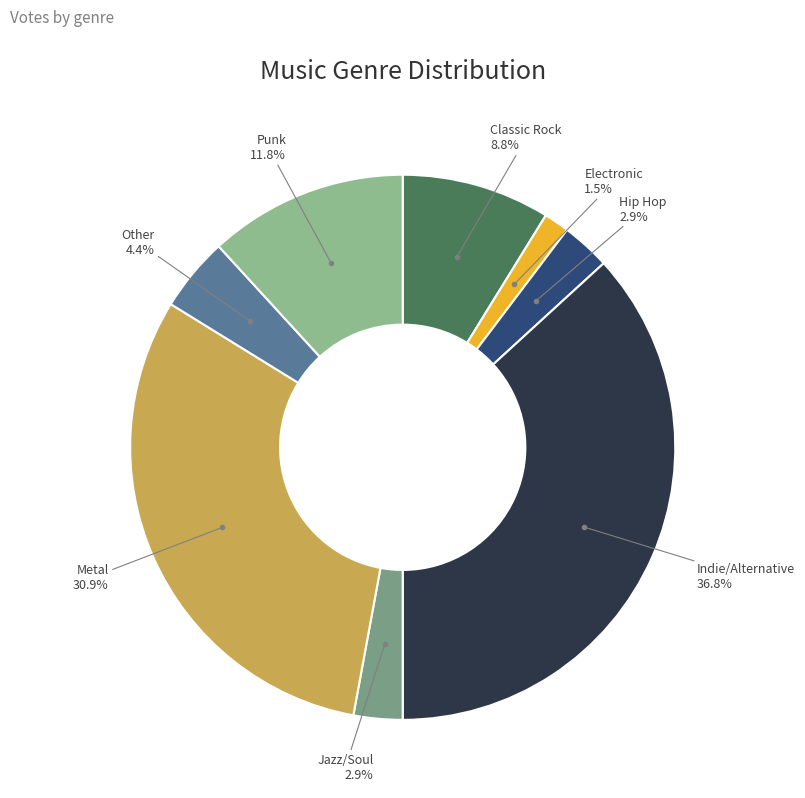

What percentage is the Jazz/Soul slice, to the nearest percent?

3%